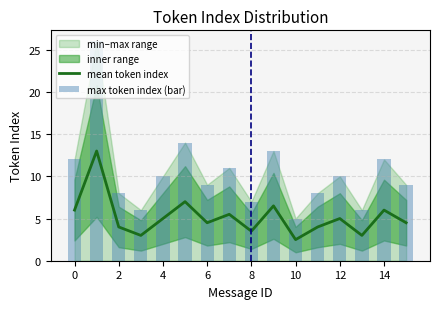

How many groups of bars are there?

16